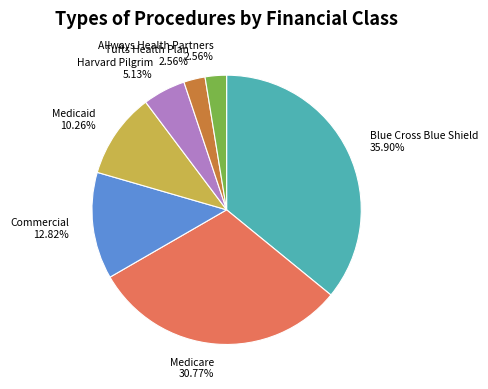

To the nearest percent, what percentage of the pie is Medicaid?

10%